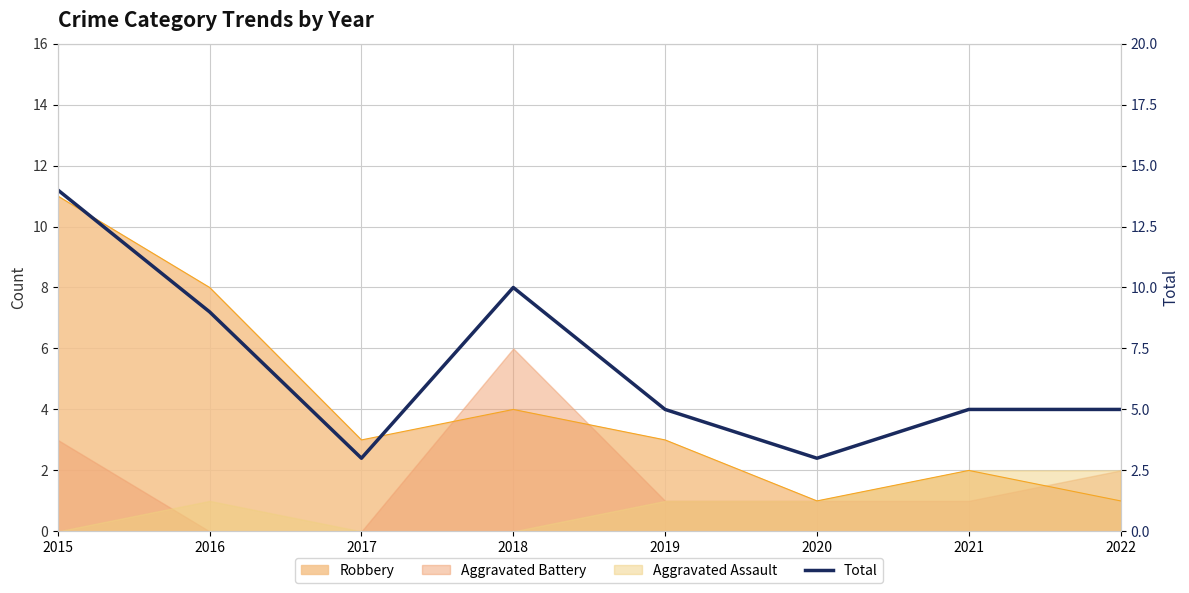

How many points are higher than both their immediate neighbors (excluding endpoints)?

1